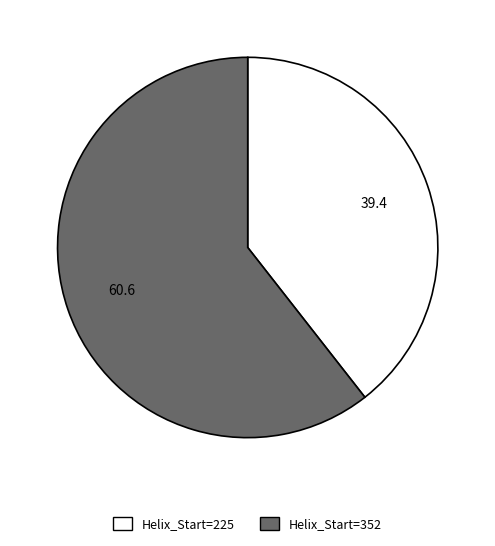

Combined, do Helix_Start=225 and Helix_Start=352 account for over 50%?

Yes